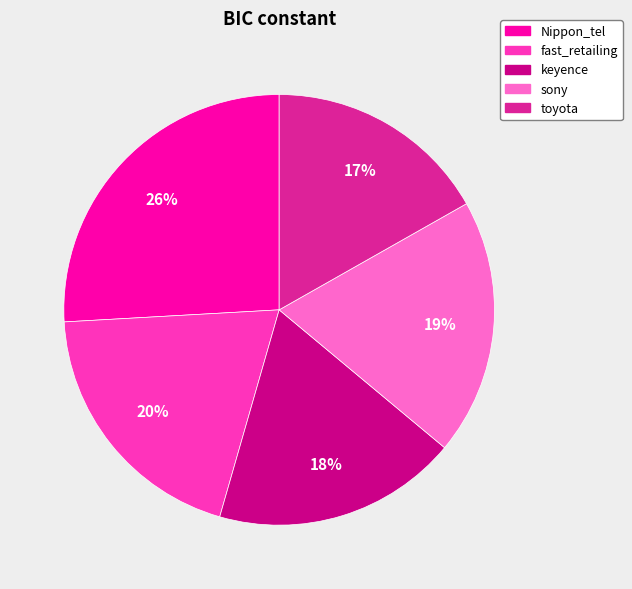

Does any single category account for the majority?

No